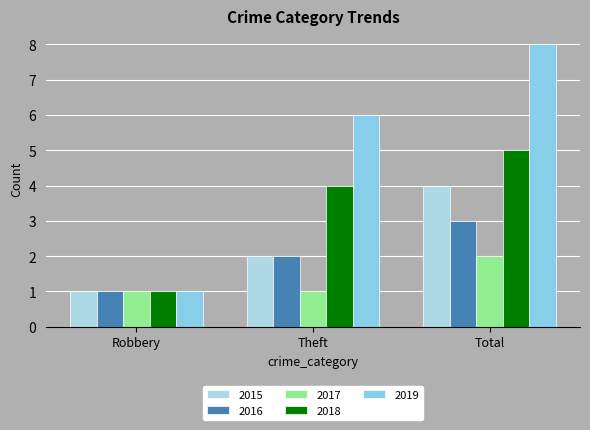

Rank the categories by 2017 value from lowest to highest.

Robbery, Theft, Total